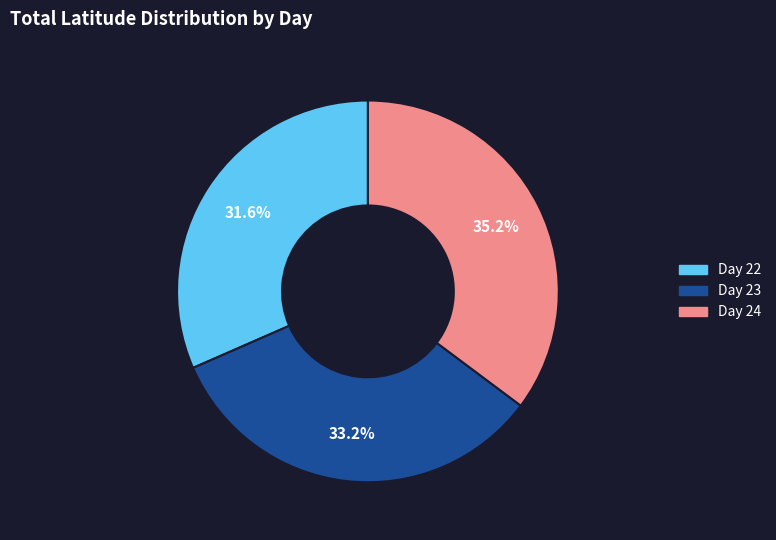

How many slices are in this pie chart?

3